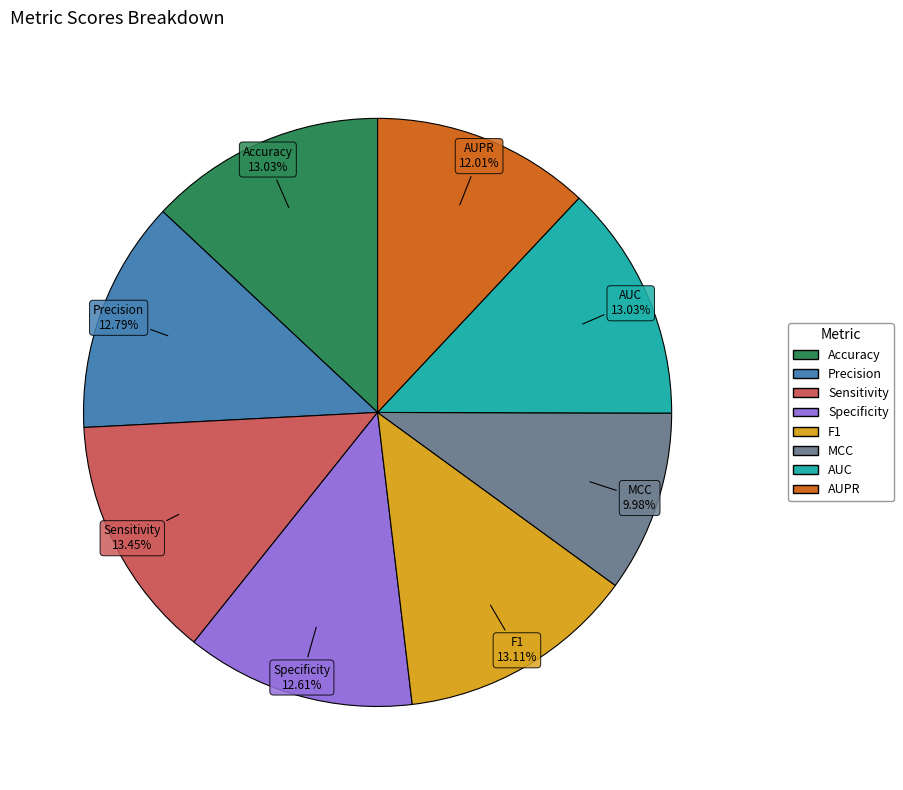

What percentage is the Accuracy slice, to the nearest percent?

13%